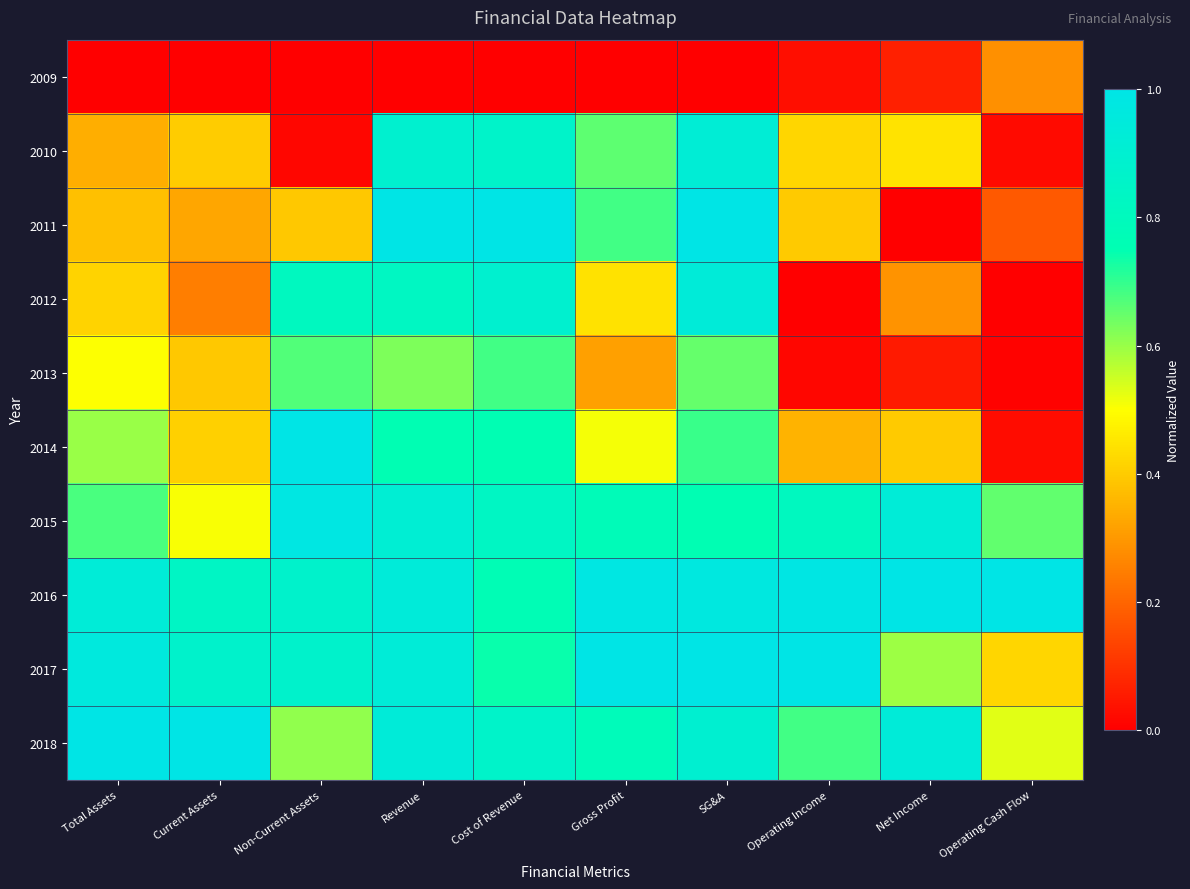

How many series are shown in this chart?

10